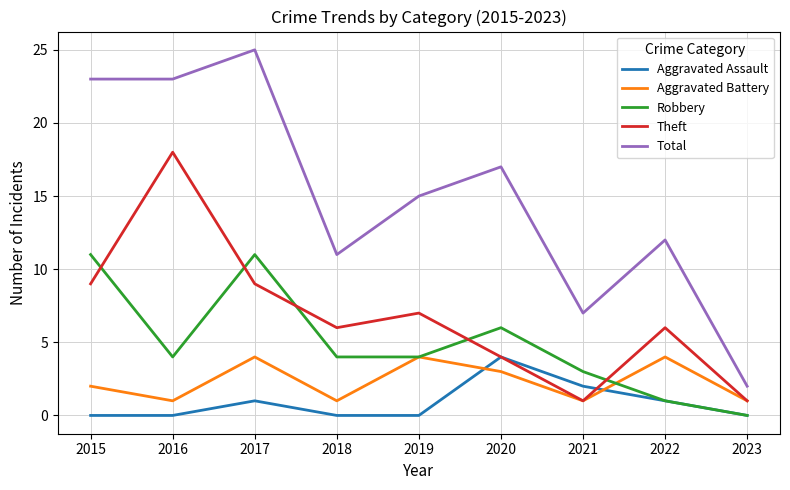

Where is Aggravated Assault nearest to the value 2?

2021